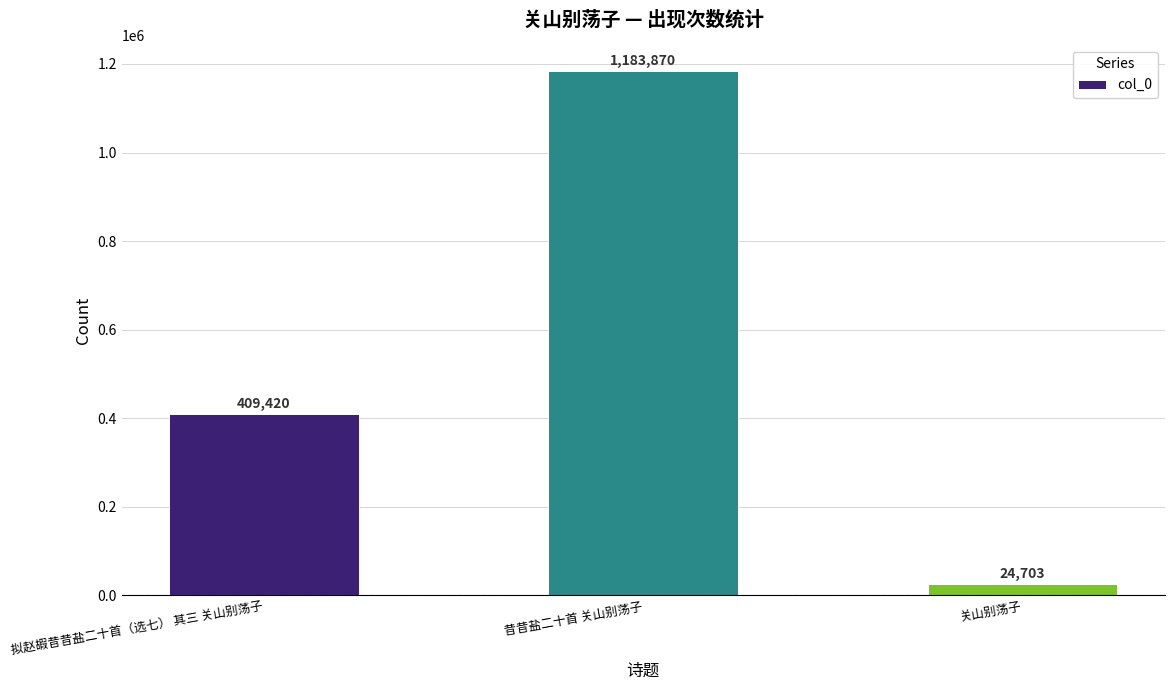

What is the difference between the values at 拟赵嘏昔昔盐二十首（选七） 其三 关山别荡子 and 昔昔盐二十首 关山别荡子?

774450